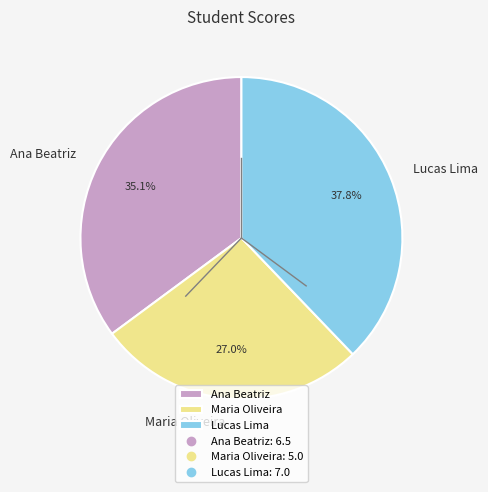

True or false: Lucas Lima accounts for 32% of the total.

False